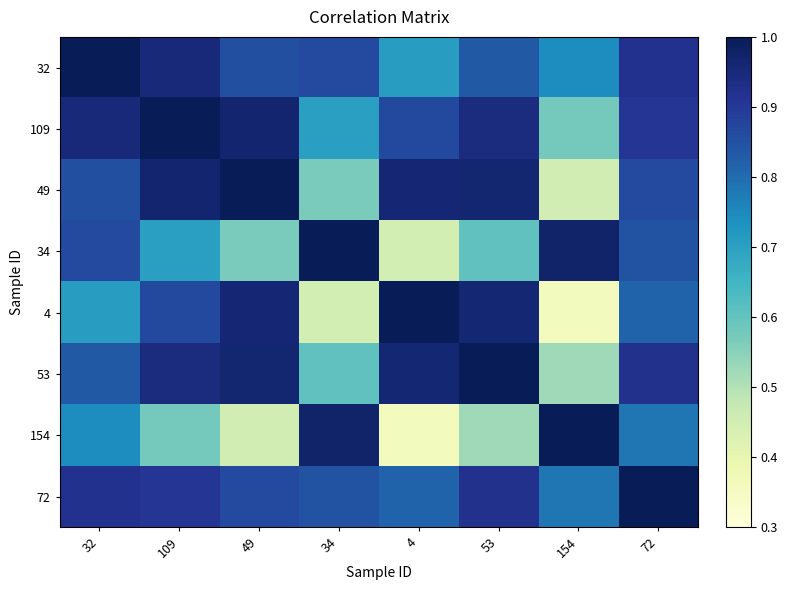

What is the minimum value shown in the chart?

0.4